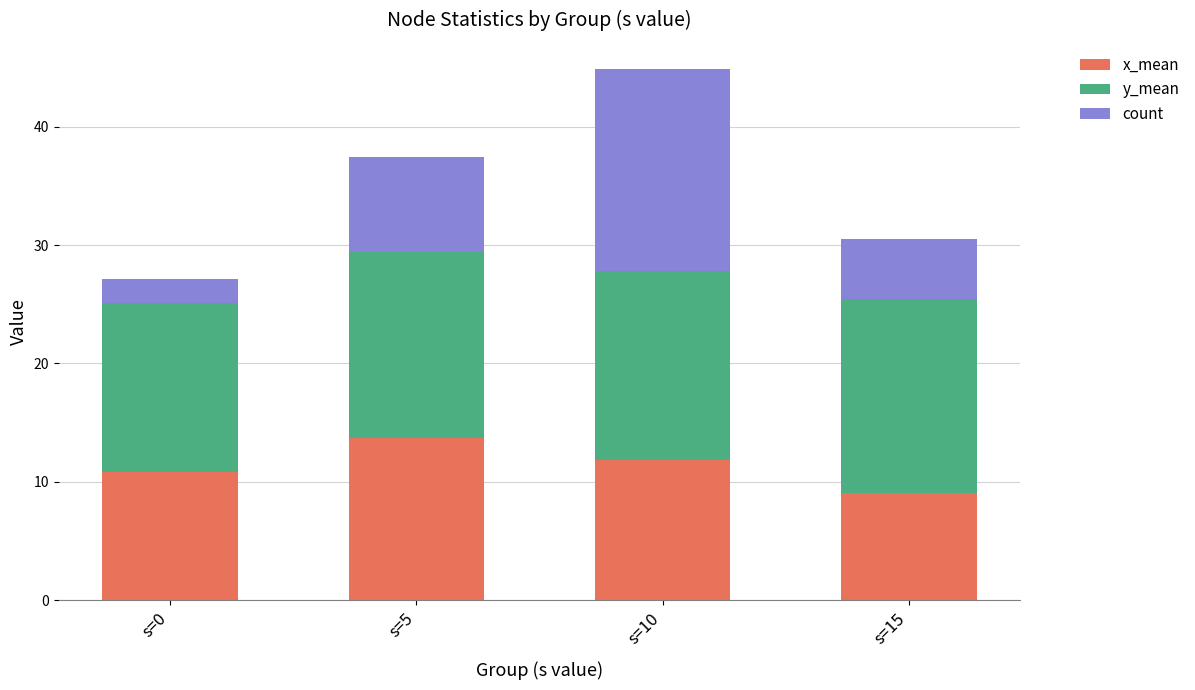

True or false: x_mean has a value of 9.1 at s=15.

True